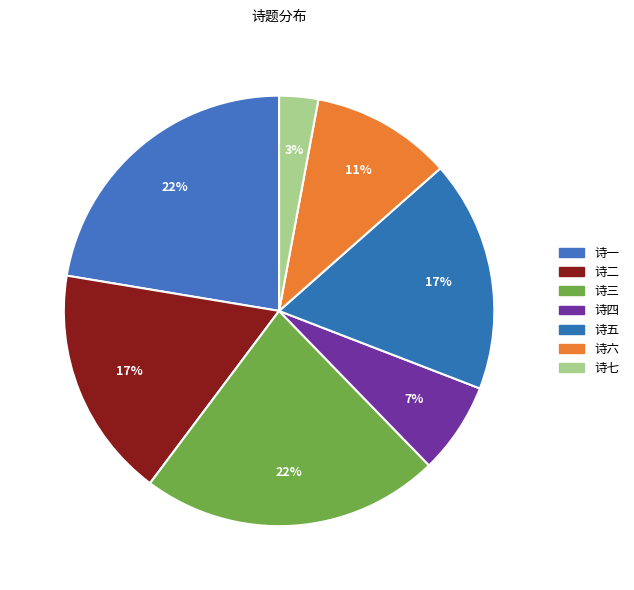

How many segments does this pie chart have?

7